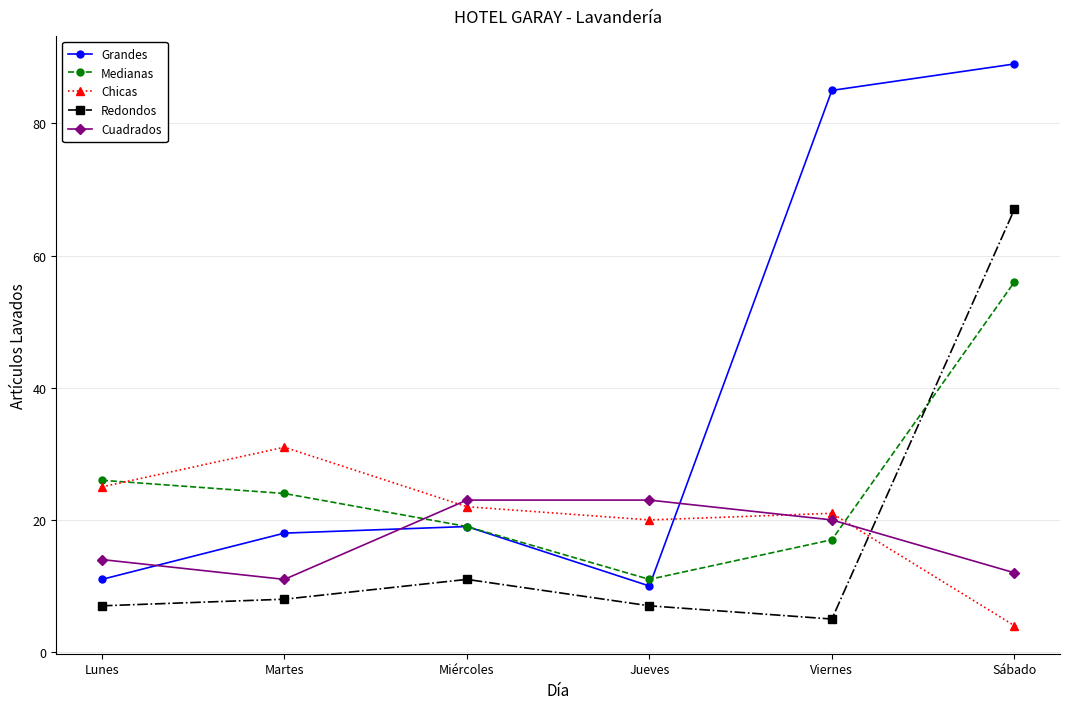

What is the difference between the highest and lowest values at Sábado?

85